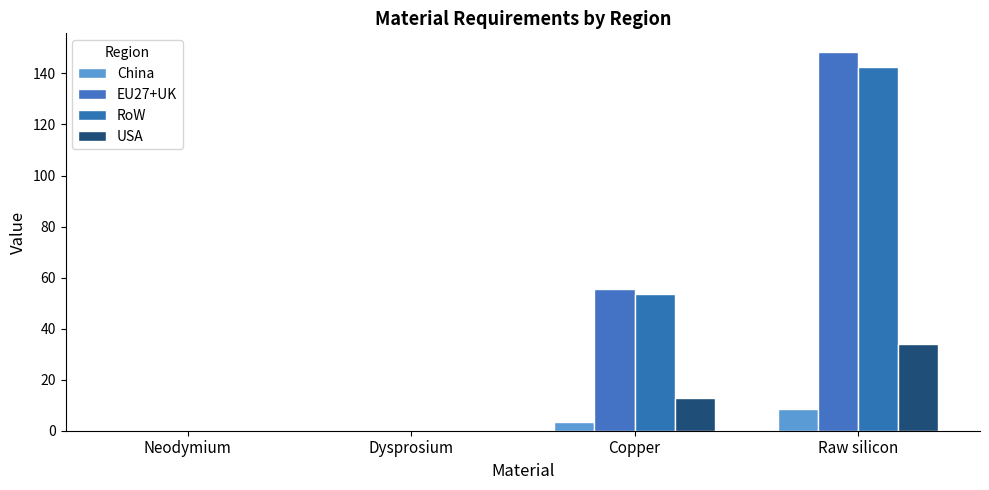

Is it true that EU27+UK equals 95.2 at Copper?

False